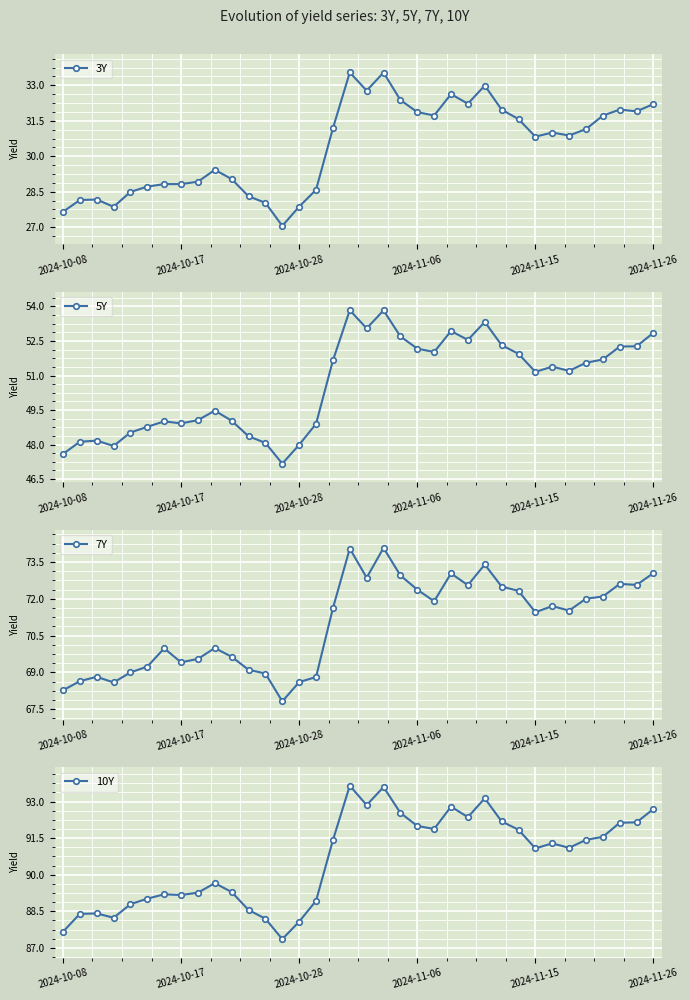

Reading right to left, extract all data points from this chart.

3Y: 32.2	31.9	32.0	31.7	31.1	30.9	31.0	30.8	31.6	32.0	33.0	32.2	32.6	31.7	31.9	32.4	33.5	32.8	33.5	31.2	28.6	27.9	27.1	28.0	28.3	29.0	29.4	28.9	28.8	28.8	28.7	28.5	27.9	28.2	28.2	27.7
5Y: 52.9	52.3	52.3	51.7	51.6	51.2	51.4	51.2	51.9	52.3	53.3	52.5	52.9	52.0	52.2	52.7	53.8	53.0	53.8	51.7	48.9	48.0	47.2	48.1	48.4	49.0	49.5	49.1	48.9	49.0	48.8	48.5	47.9	48.2	48.1	47.6
7Y: 73.0	72.6	72.6	72.1	72.0	71.5	71.7	71.5	72.3	72.5	73.4	72.6	73.0	71.9	72.4	72.9	74.1	72.9	74.0	71.6	68.8	68.6	67.8	69.0	69.1	69.6	70.0	69.5	69.4	70.0	69.2	69.0	68.6	68.8	68.6	68.3
10Y: 92.7	92.2	92.1	91.6	91.4	91.1	91.3	91.1	91.8	92.2	93.1	92.4	92.8	91.9	92.0	92.5	93.6	92.9	93.7	91.4	88.9	88.1	87.4	88.2	88.6	89.3	89.7	89.3	89.2	89.2	89.0	88.8	88.2	88.4	88.4	87.7